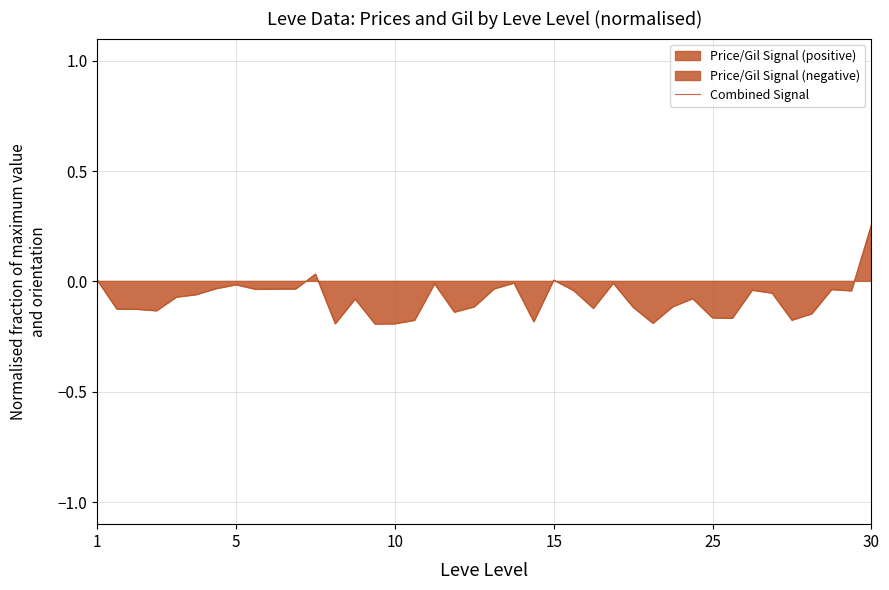

How many points are higher than both their immediate neighbors (excluding endpoints)?

11